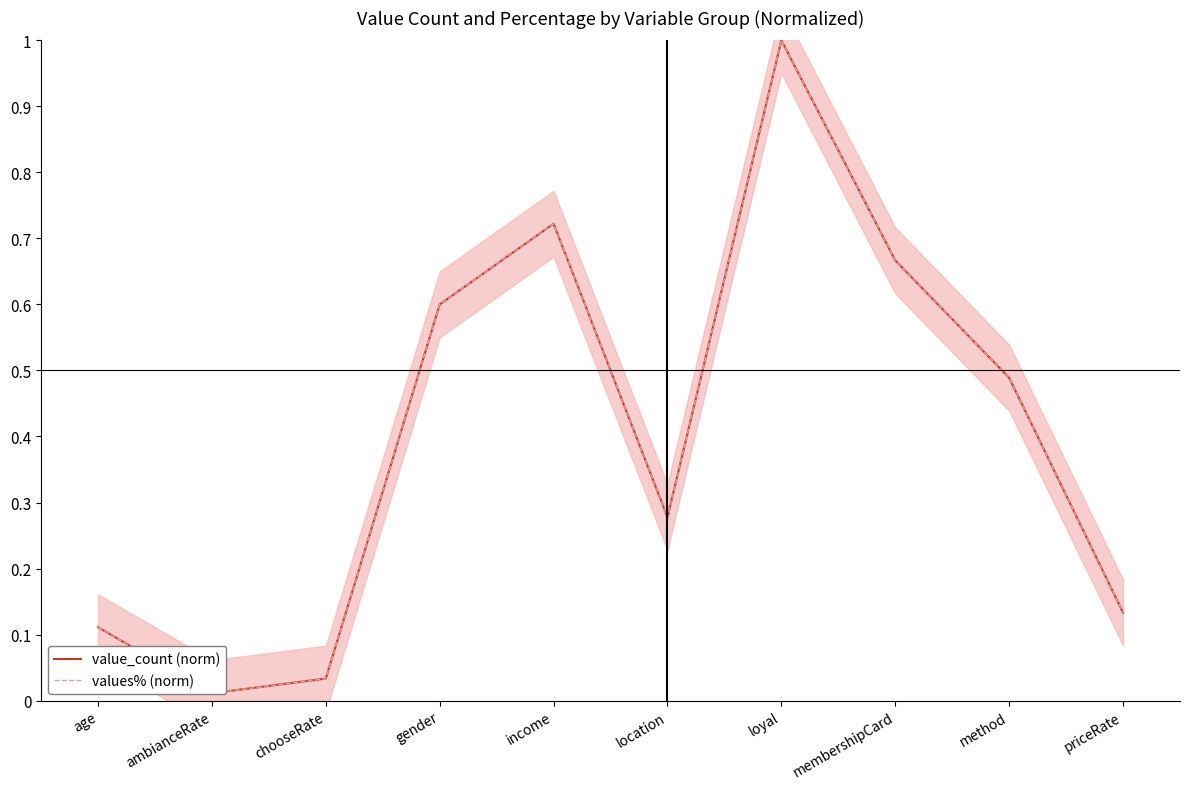

At how many categories does at least one series exceed 0?

10